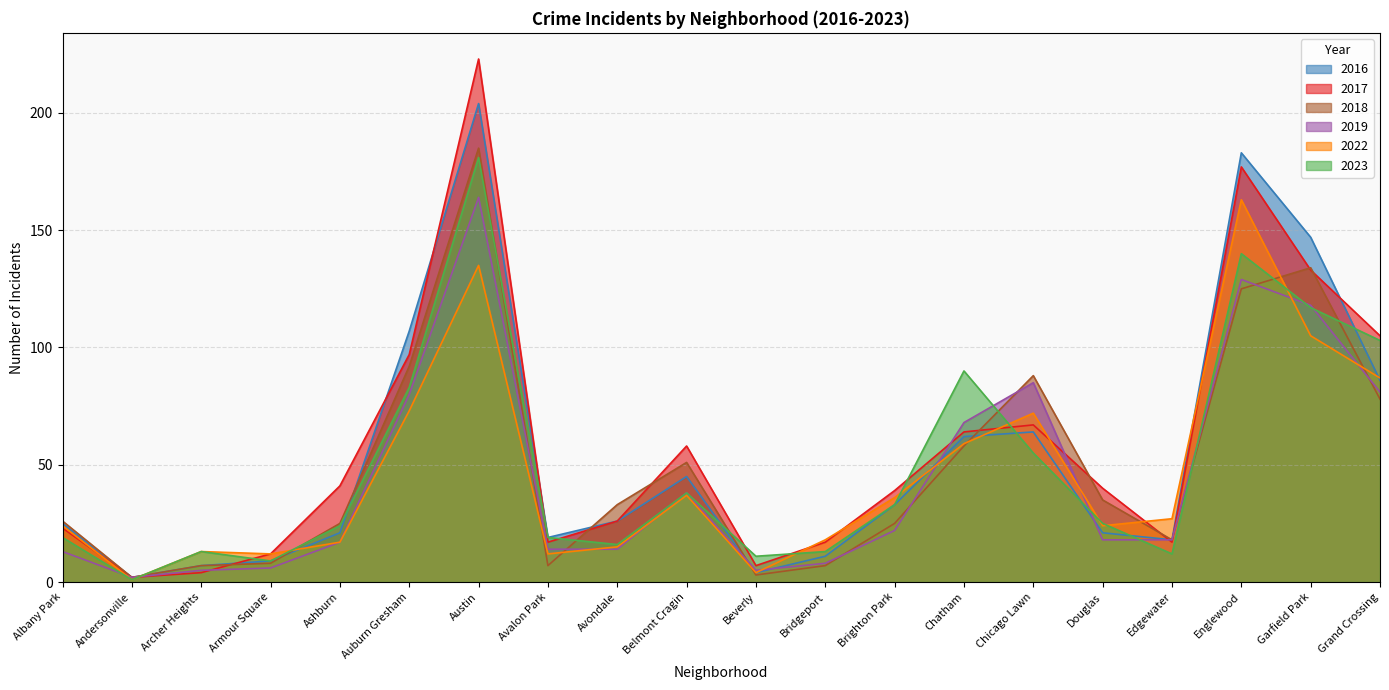

How many data points in 2018 are above 33?

9